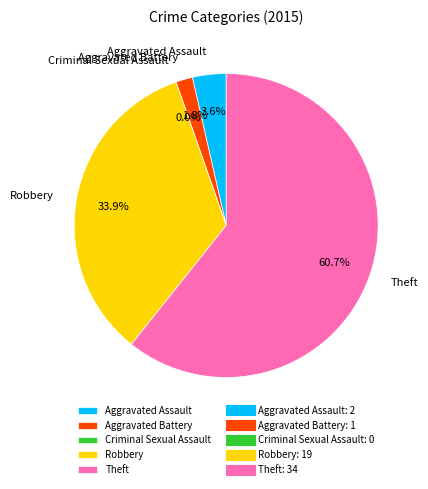

True or false: Theft accounts for 75% of the total.

False